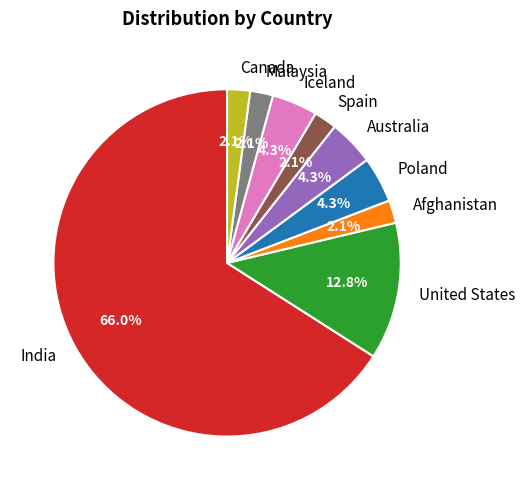

What percentage do Australia and Malaysia together represent?

6.4%